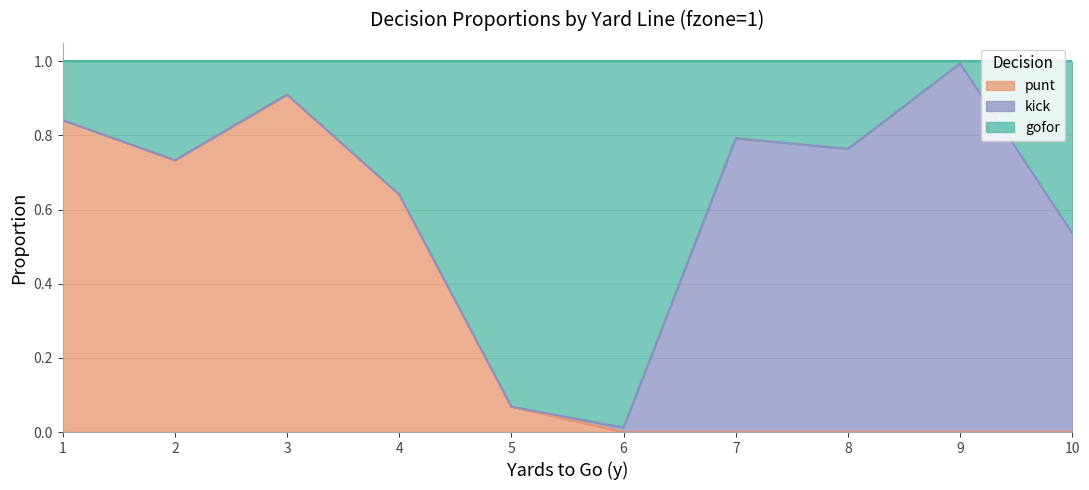

At which label does punt reach its peak?

3